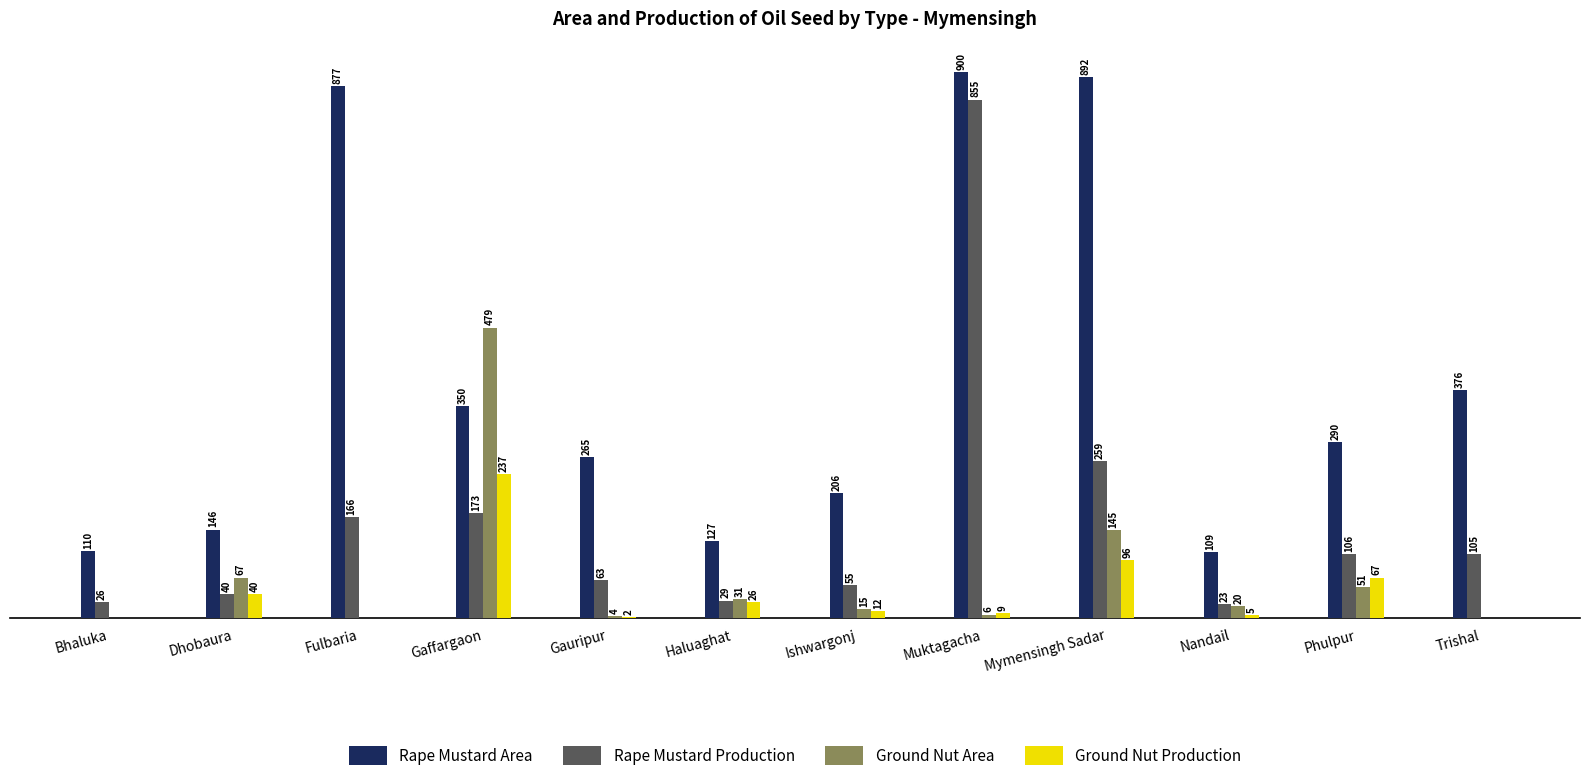

At which label does Ground Nut Production reach its peak?

Gaffargaon